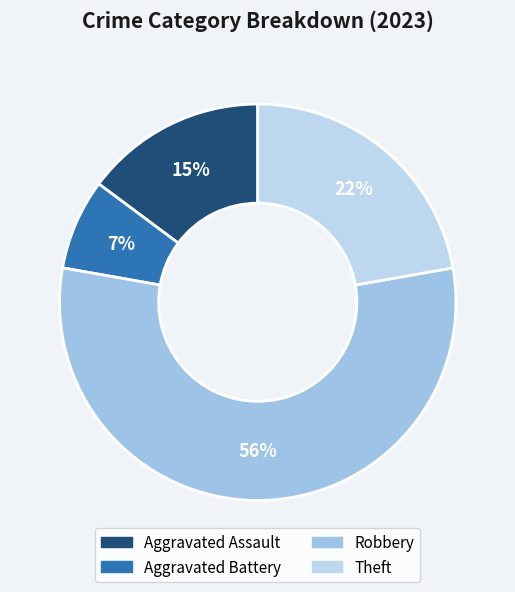

How many segments does this pie chart have?

4